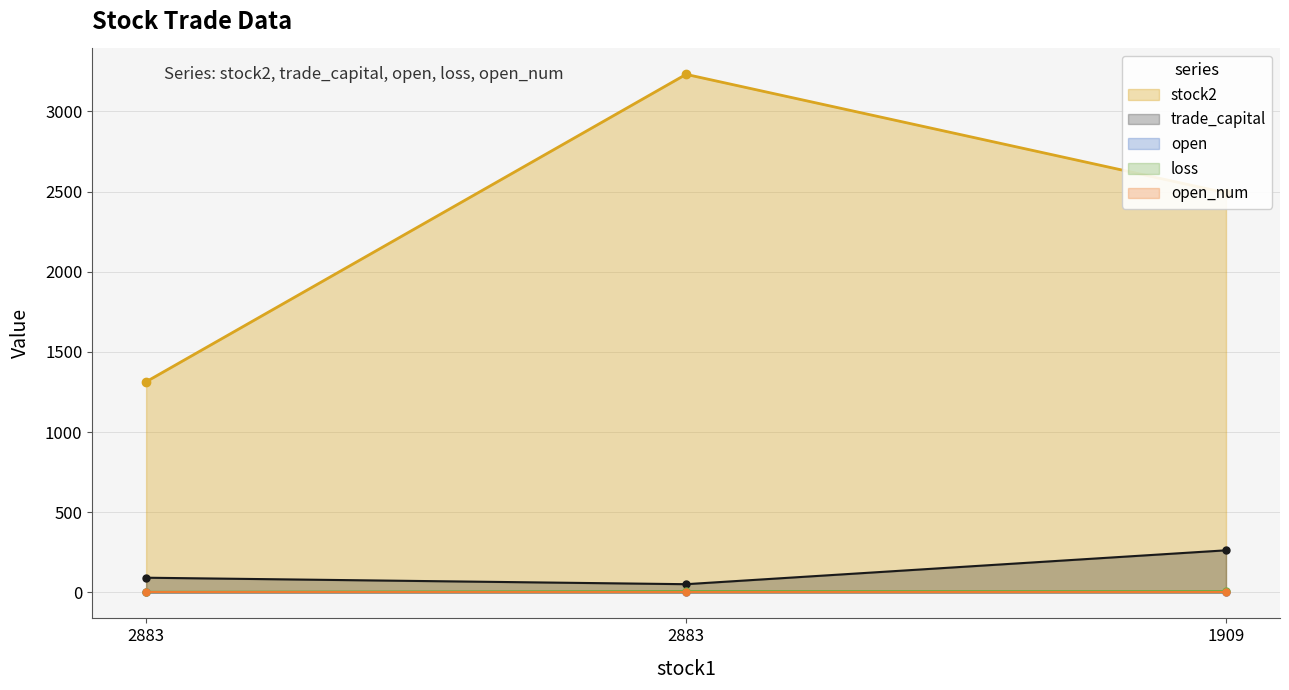

At how many categories does at least one series exceed 2358?

2